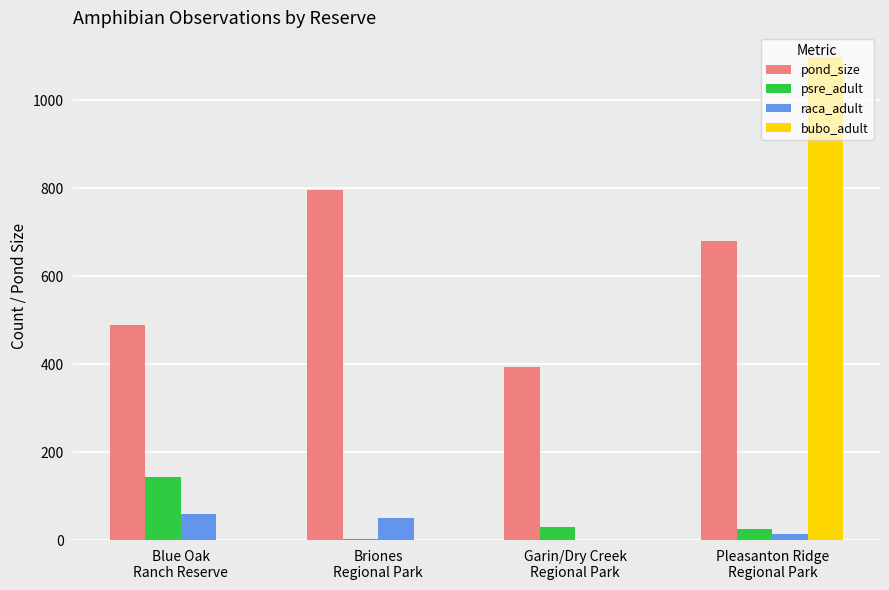

True or false: pond_size has a value of 680 at Pleasanton Ridge
Regional Park.

True